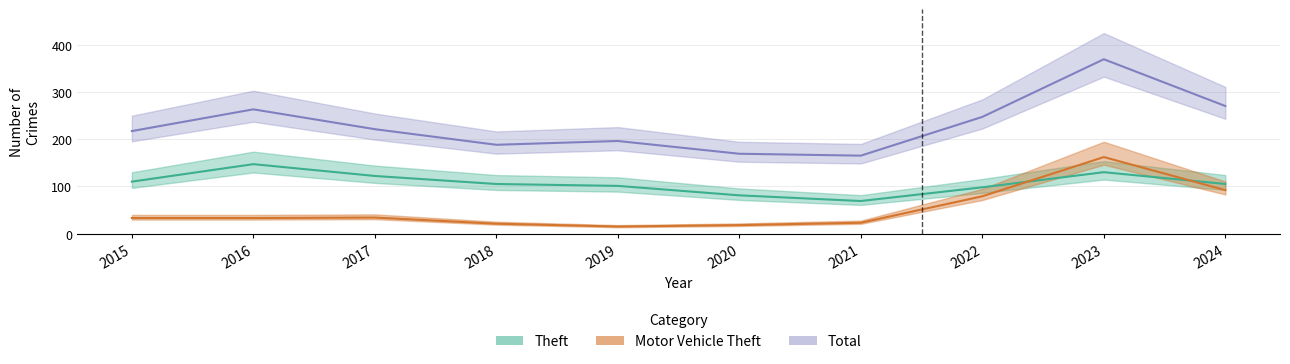

What is the total value across all series at 2015?

360